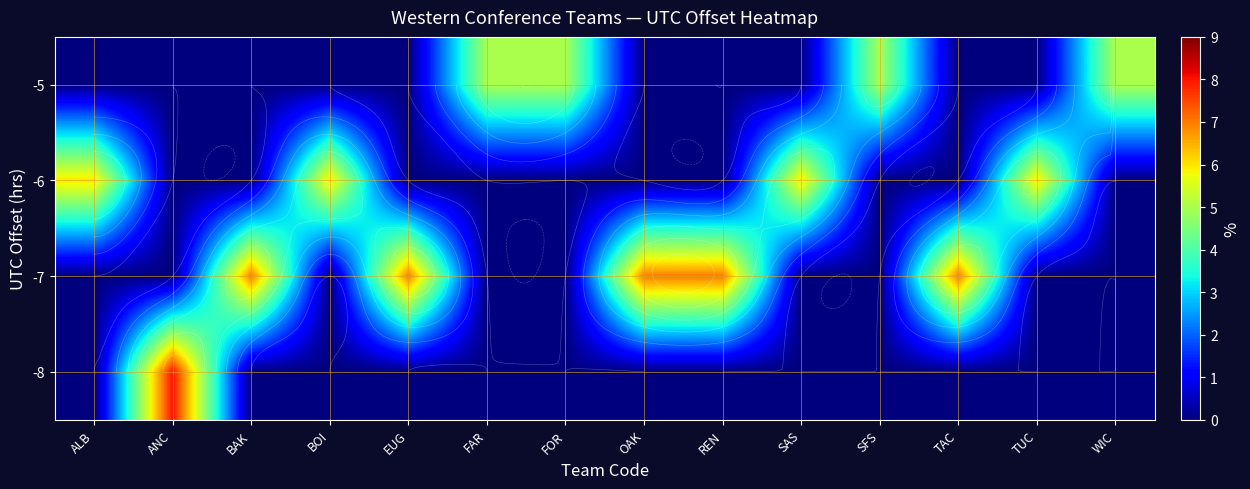

Rank the series by their maximum value, from highest to lowest.

row_3, row_2, row_1, row_0